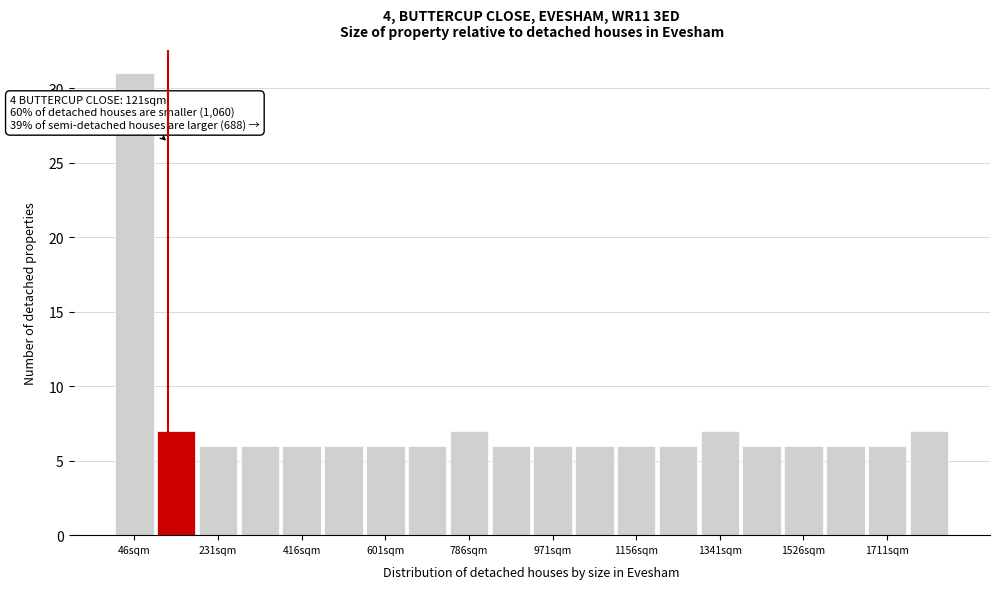

Which range on the x-axis has the tallest bar?

0 to 100